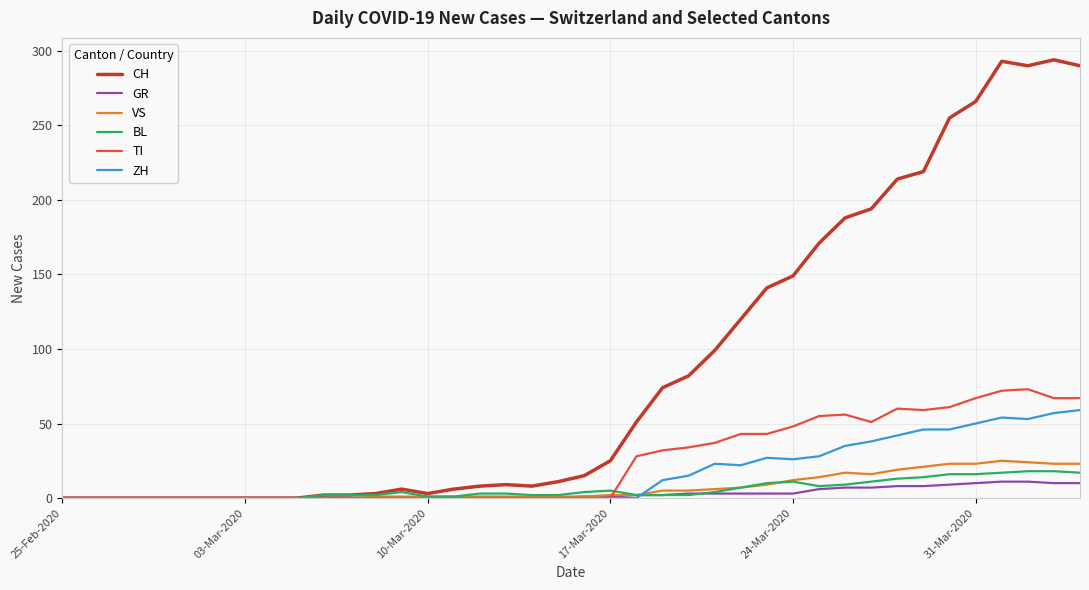

Which series has the largest range (max minus min)?

CH